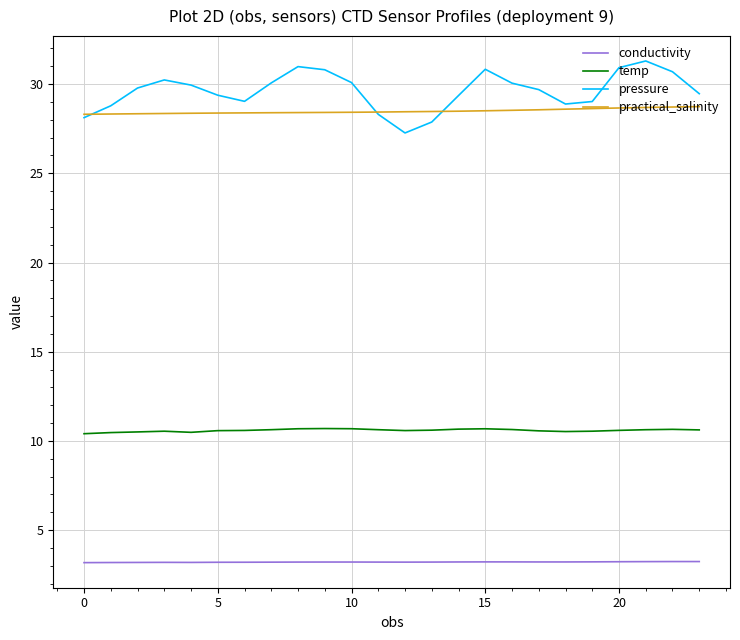

True or false: practical_salinity and temp intersect in this chart.

False